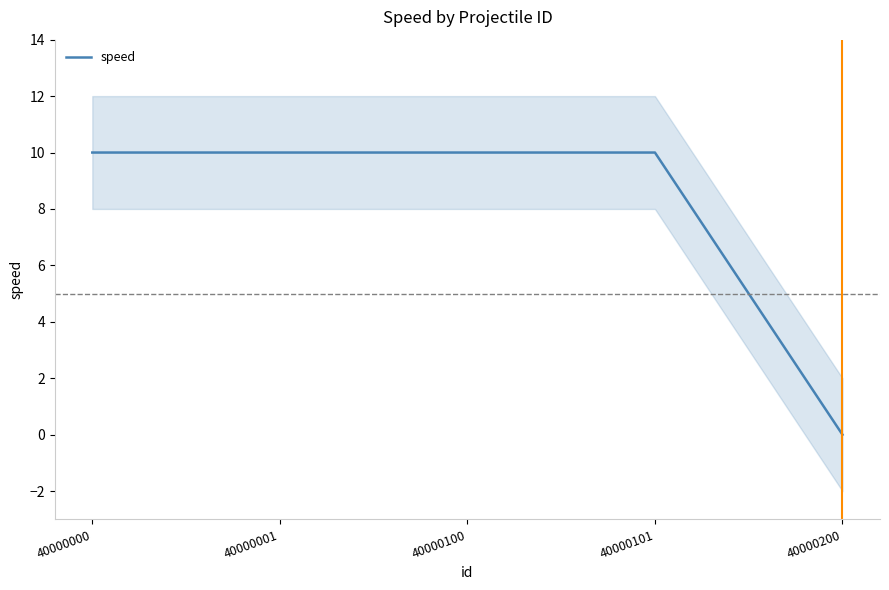

What is the approximate value at 40000101?

10